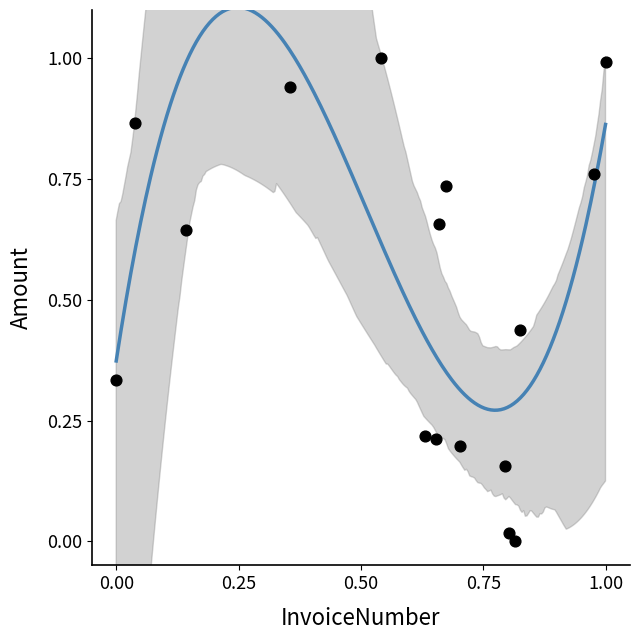

What is the range of Y values (max minus min)?

1.0